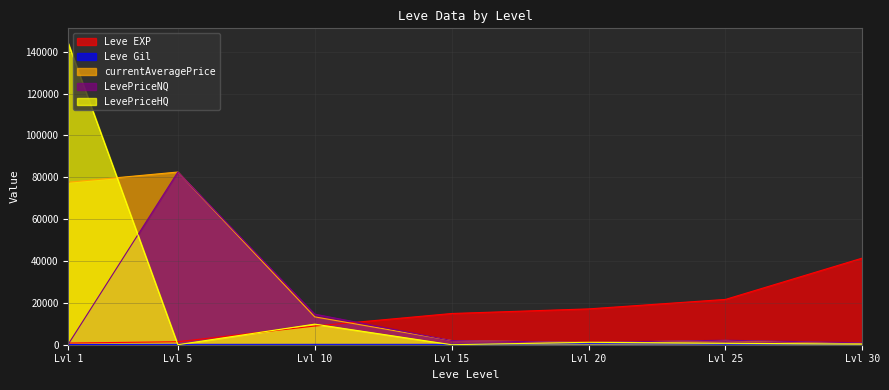

What is the total value across all series at Lvl 20?

20921